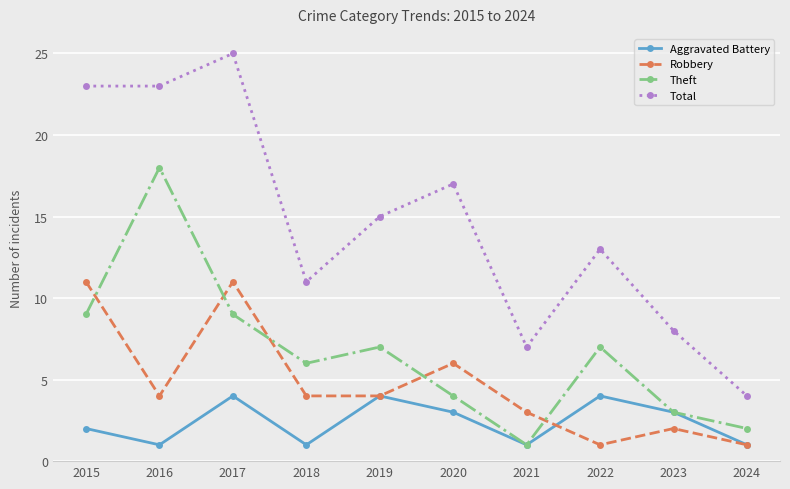

At which category is the sum across all series the highest?

2017